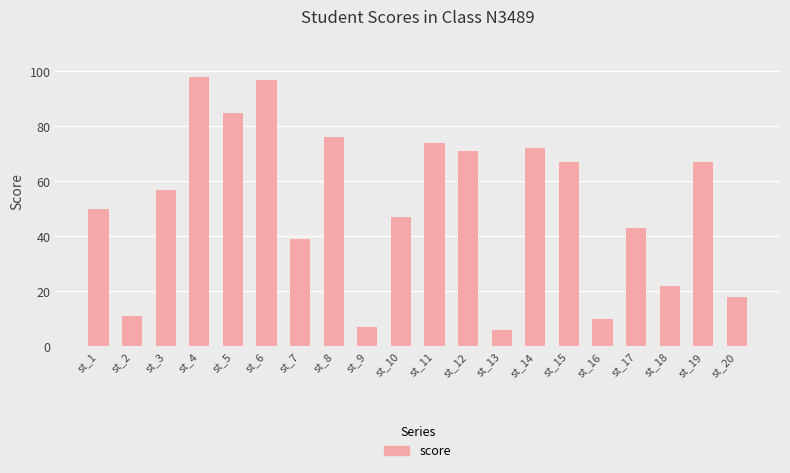

Between st_18 and st_10, which is larger?

st_10